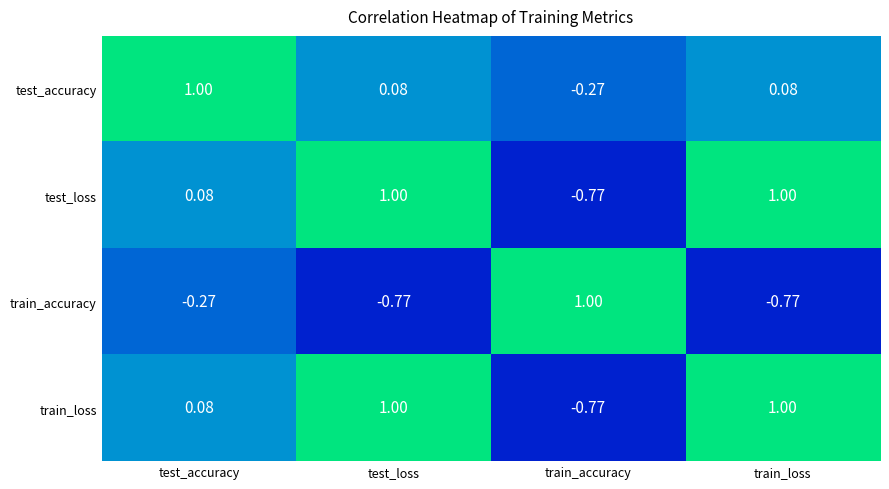

Where does the train_accuracy series first go above 0?

train_accuracy